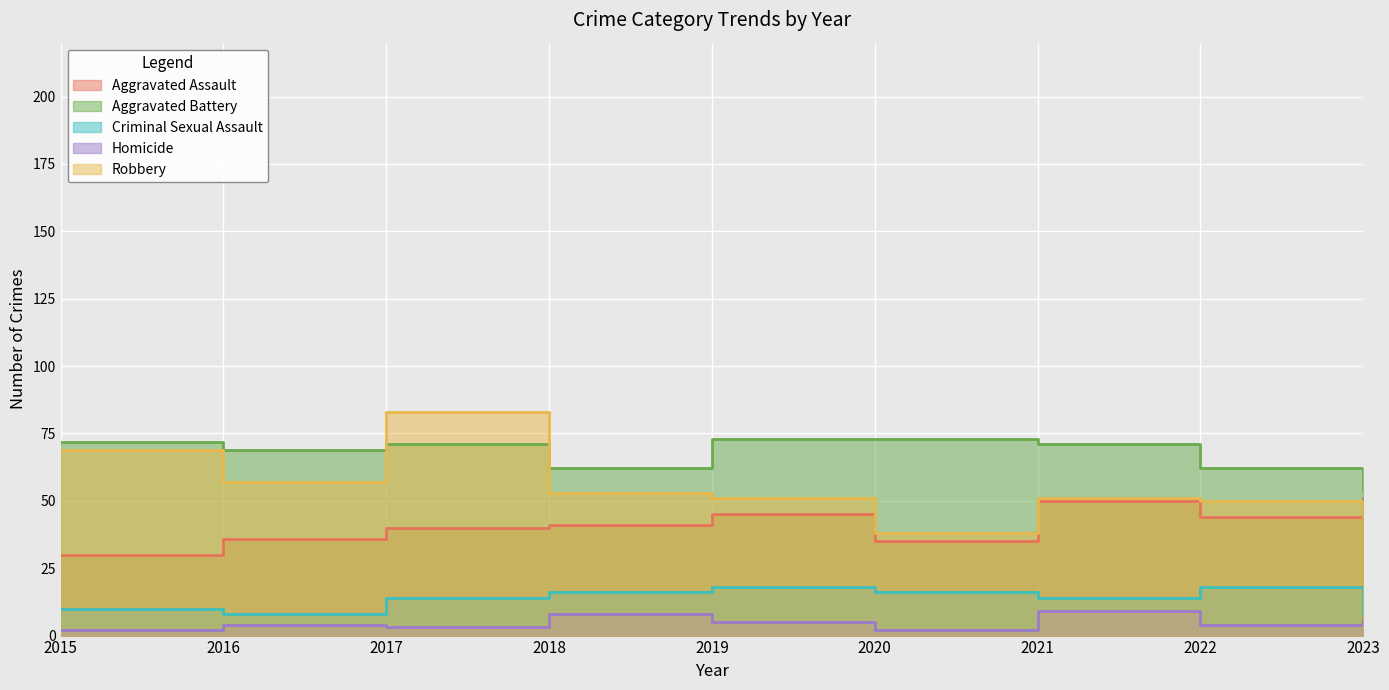

True or false: Homicide and Criminal Sexual Assault intersect in this chart.

False